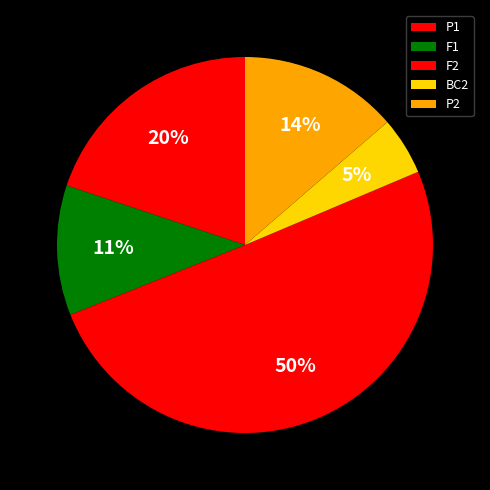

What is the majority slice?

F2